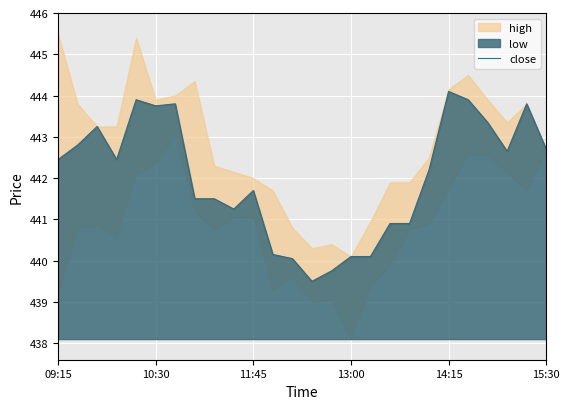

What is the lowest value of the close series?

439.5